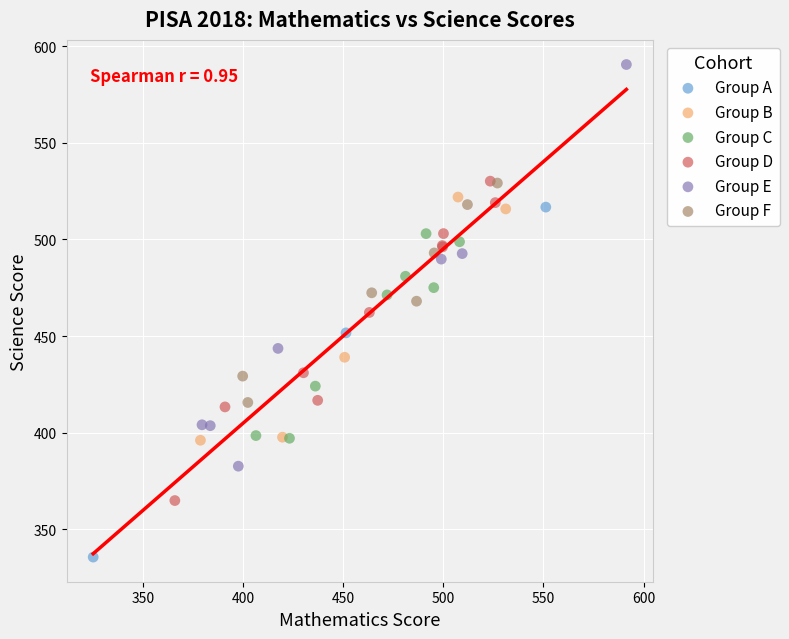

Which series reaches the maximum Y coordinate?

Group E